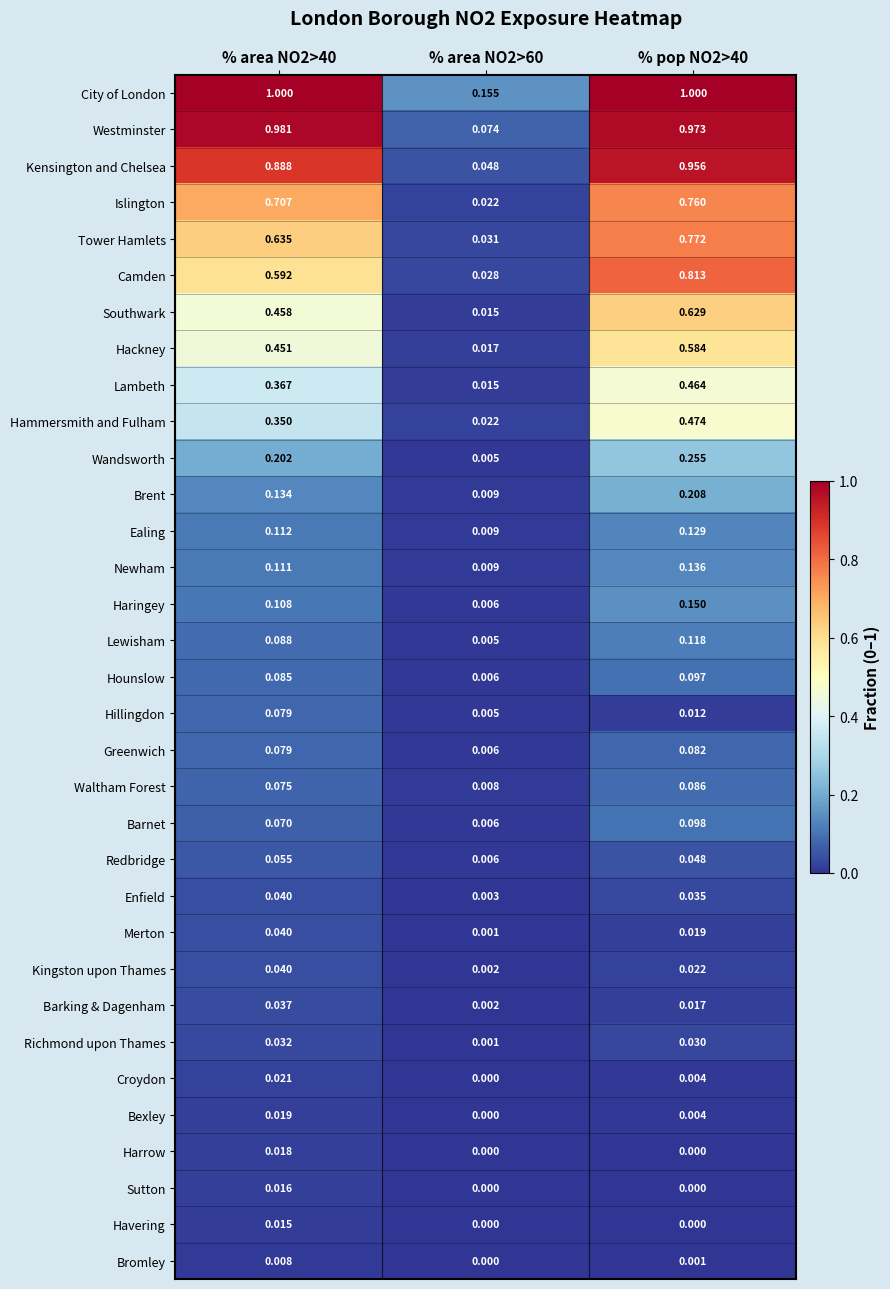

Which series changed the most between % area NO2>60 and % pop NO2>40?

Kensington and Chelsea